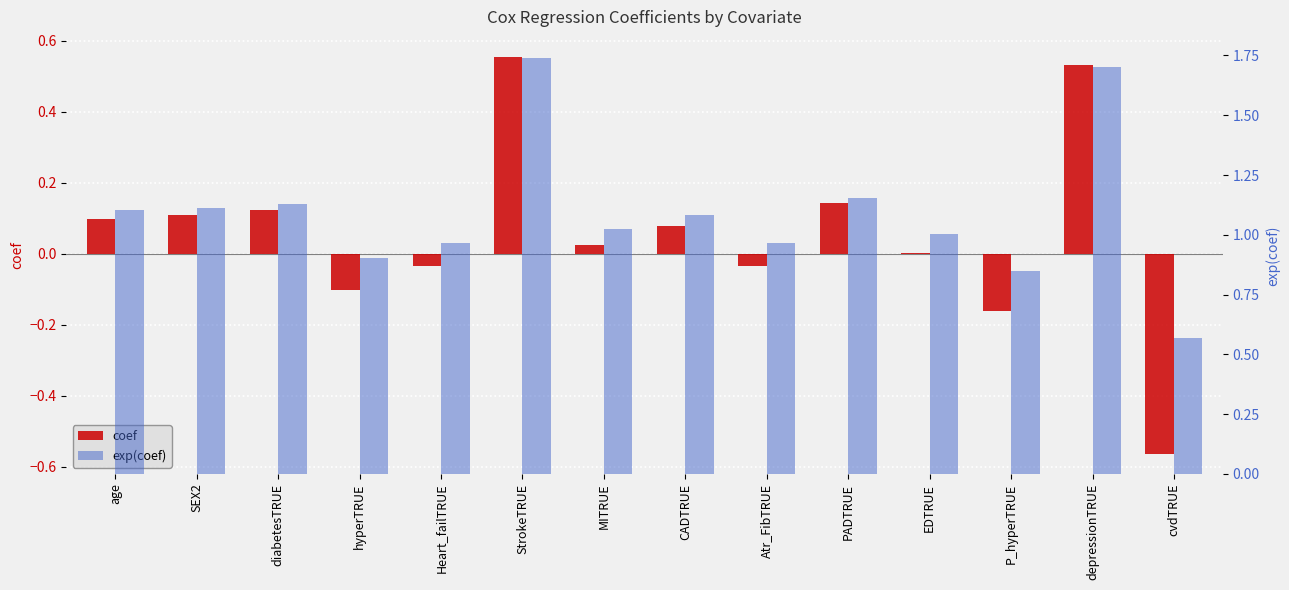

What is the sum of all coef values?

0.8